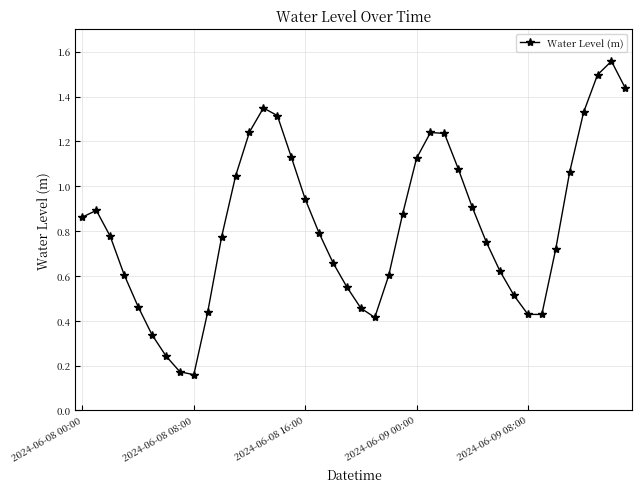

How many points are lower than both their immediate neighbors (excluding endpoints)?

3